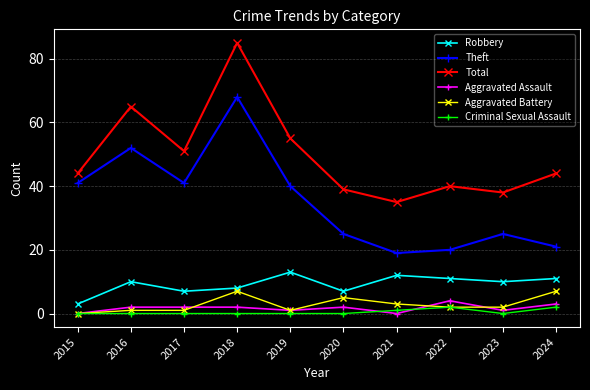

At how many categories does at least one series exceed 8?

10